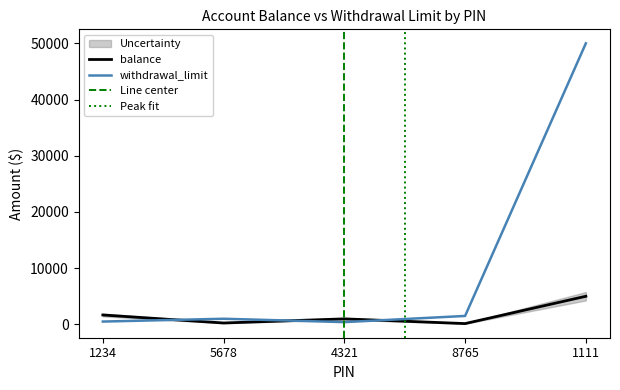

What is the difference between the maximum and minimum values in the withdrawal_limit series?

49600.0